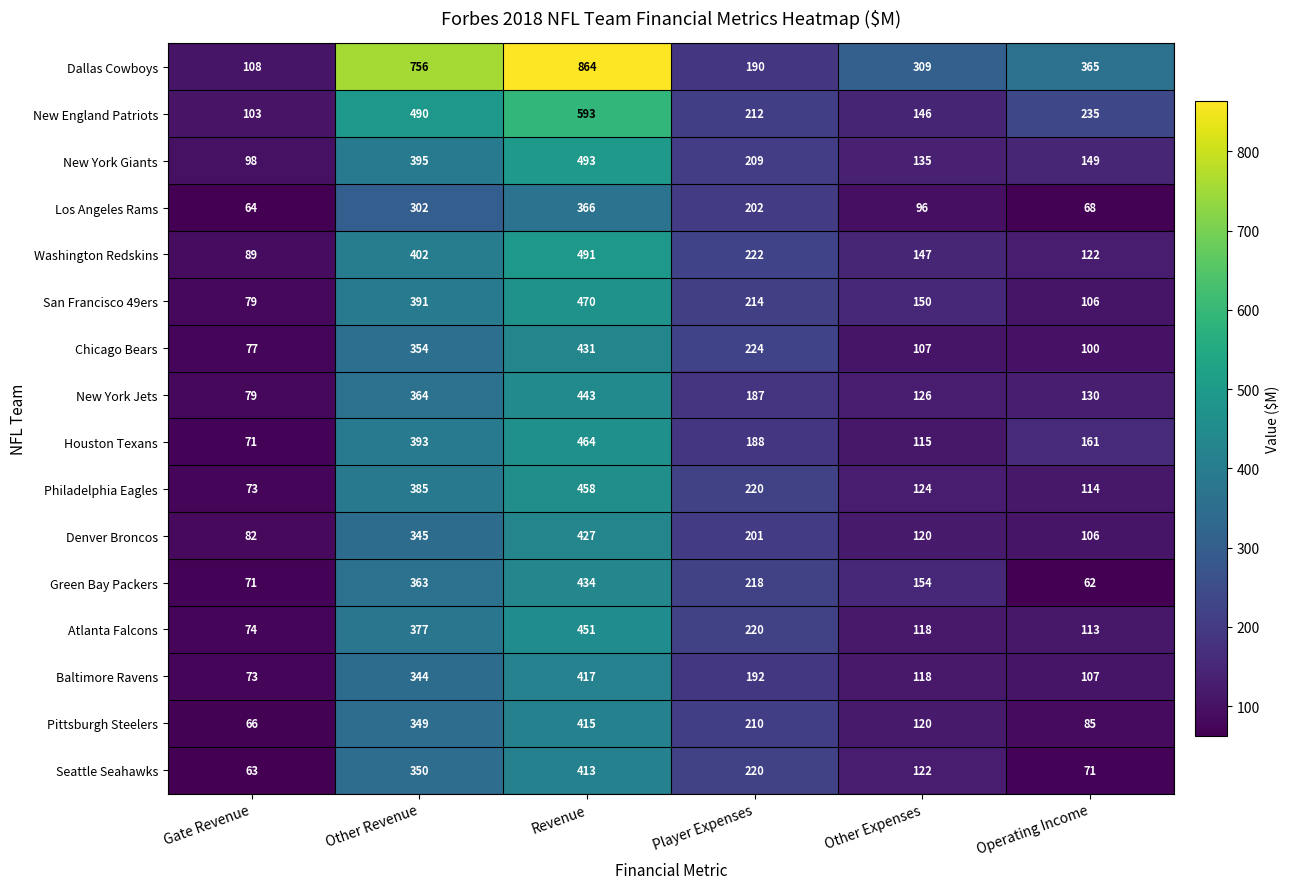

Rank the series by their maximum value, from lowest to highest.

Los Angeles Rams, Seattle Seahawks, Pittsburgh Steelers, Baltimore Ravens, Denver Broncos, Chicago Bears, Green Bay Packers, New York Jets, Atlanta Falcons, Philadelphia Eagles, Houston Texans, San Francisco 49ers, Washington Redskins, New York Giants, New England Patriots, Dallas Cowboys